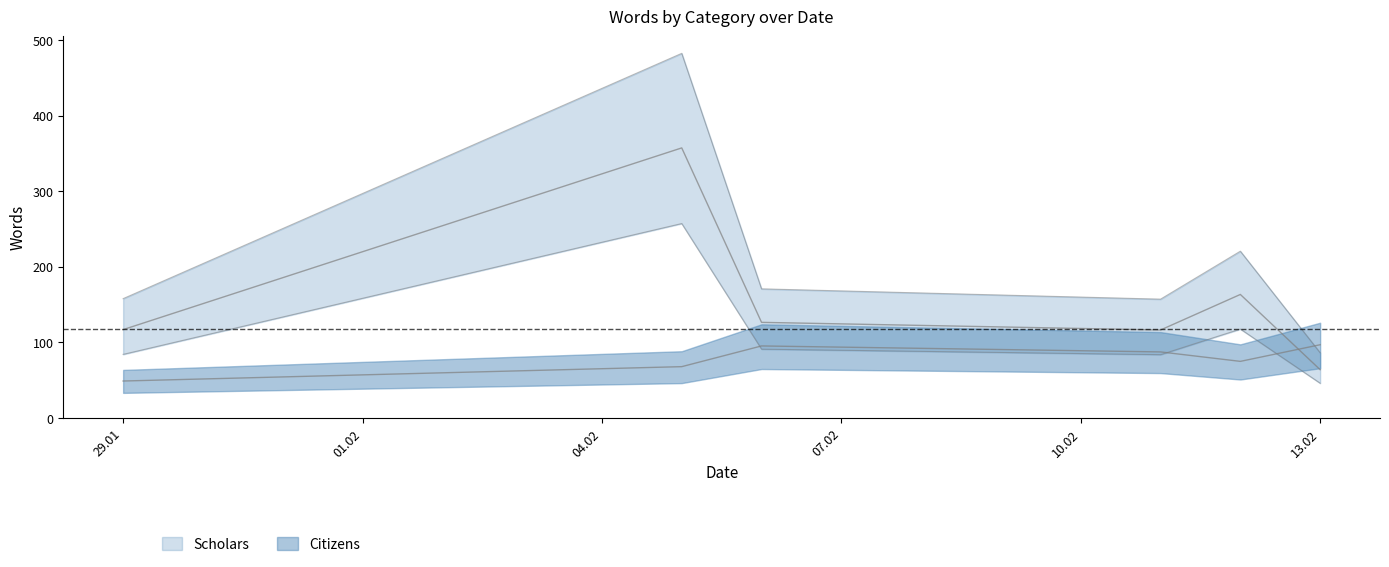

Rank the series by their maximum value, from lowest to highest.

Citizens, Scholars